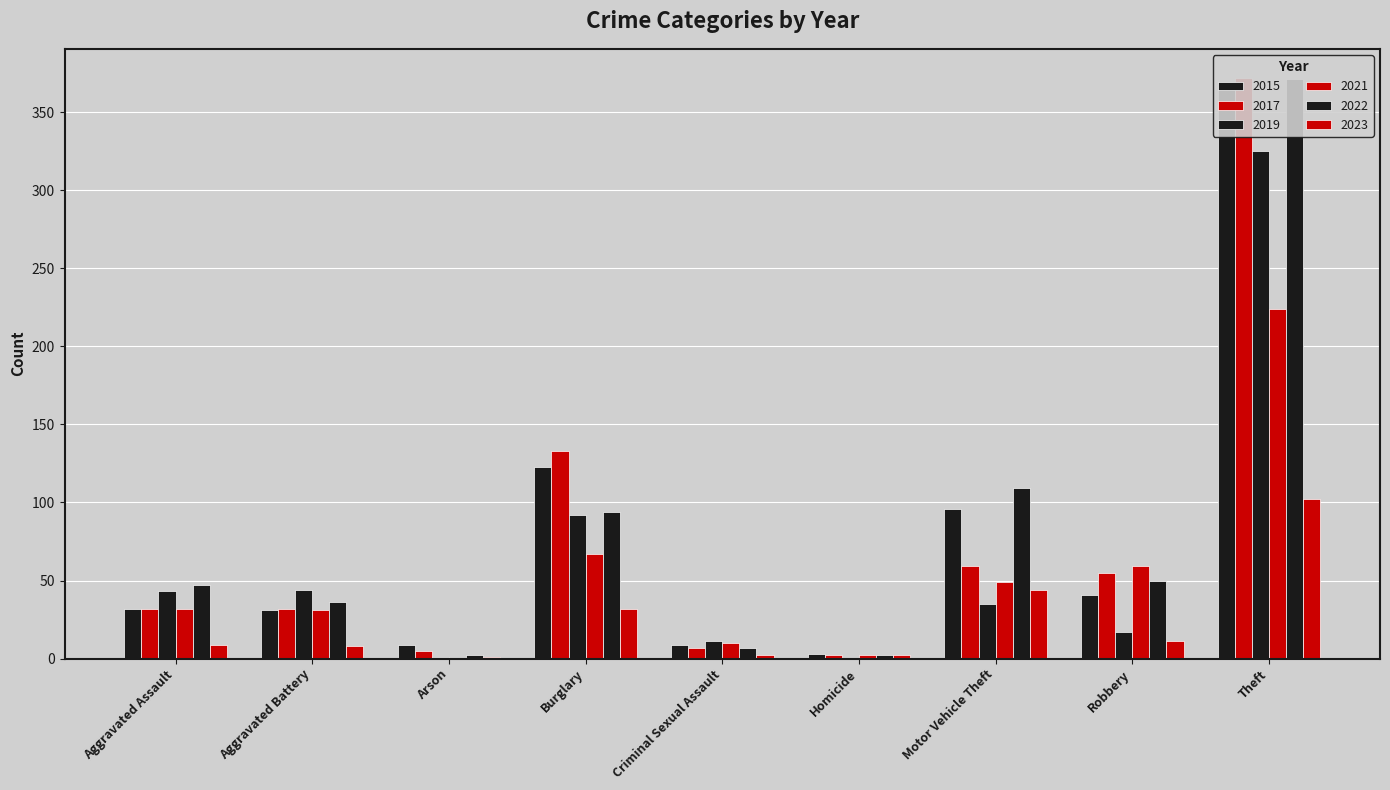

What is the value of the 2023 bar at the 6th from the left?

2